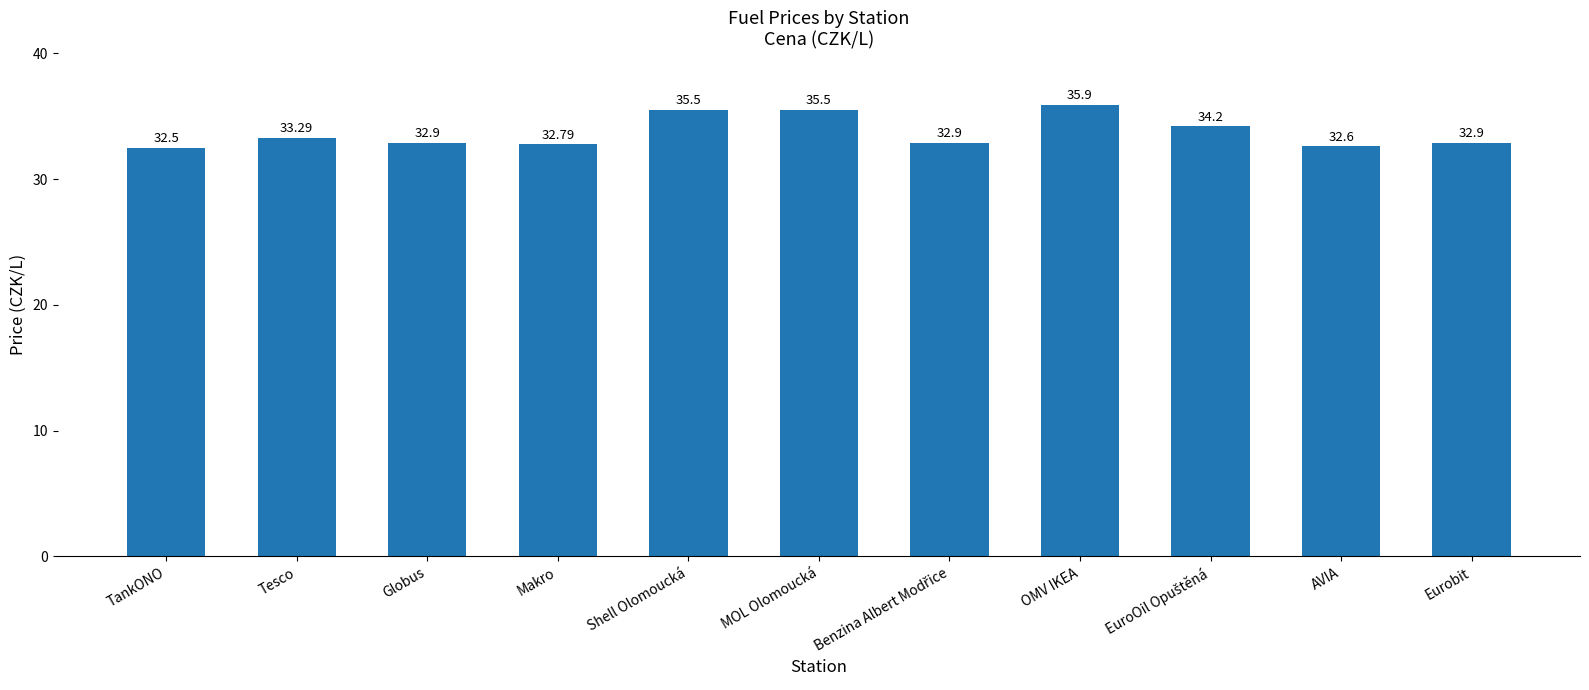

What is the difference between the maximum and second lowest values?

3.3